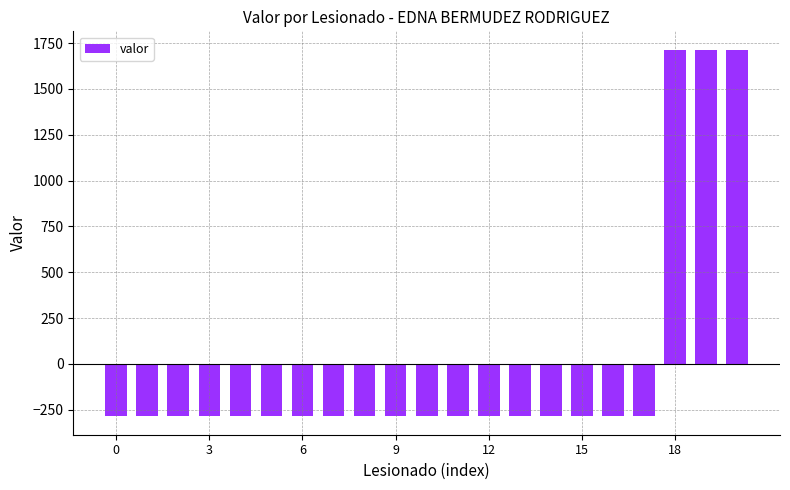

Reading left to right, extract all data points from this chart.

-285.7	-285.7	-285.7	-285.7	-285.7	-285.7	-285.7	-285.7	-285.7	-285.7	-285.7	-285.7	-285.7	-285.7	-285.7	-285.7	-285.7	-285.7	1714.3	1714.3	1714.3